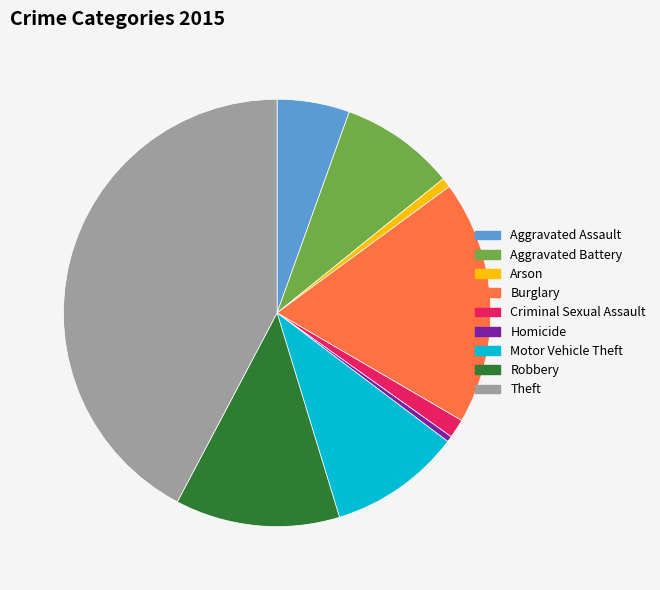

How many slices are in this pie chart?

9